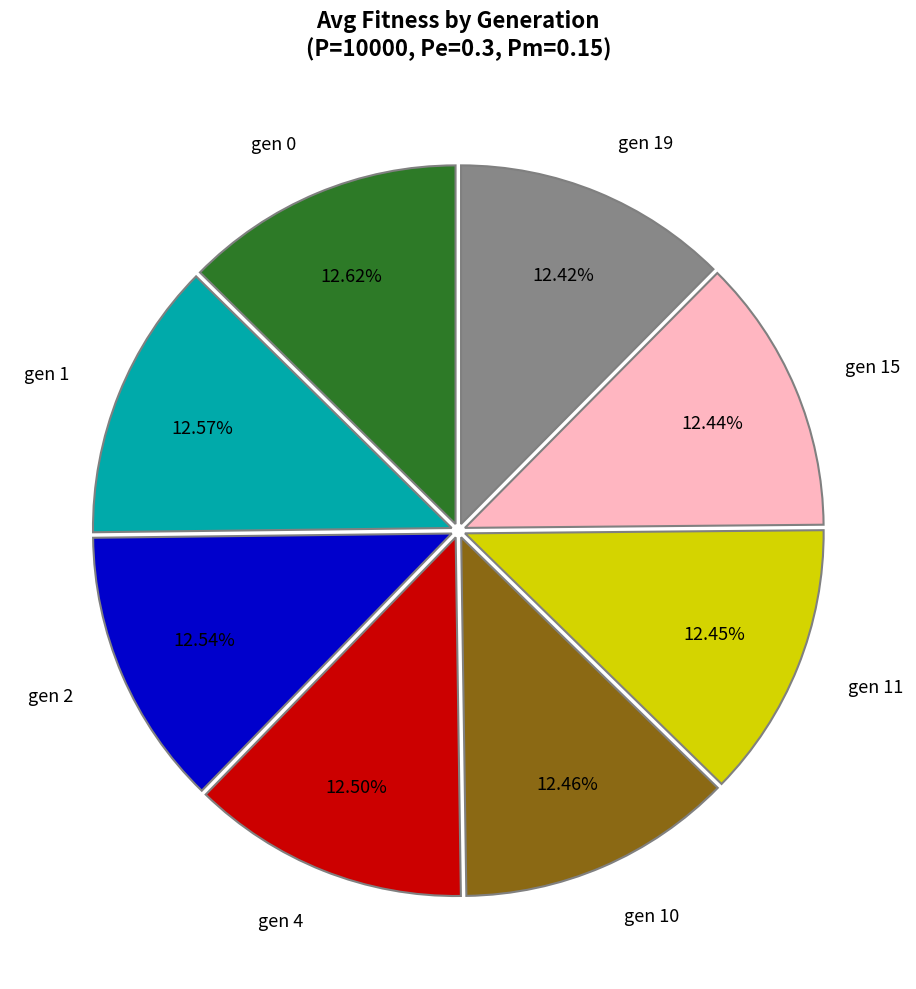

Count the number of slices in the pie.

8